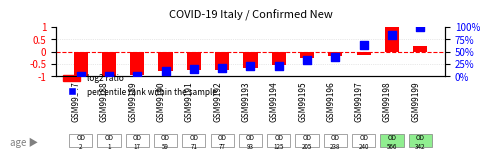

At how many categories does at least one series exceed 25?

5